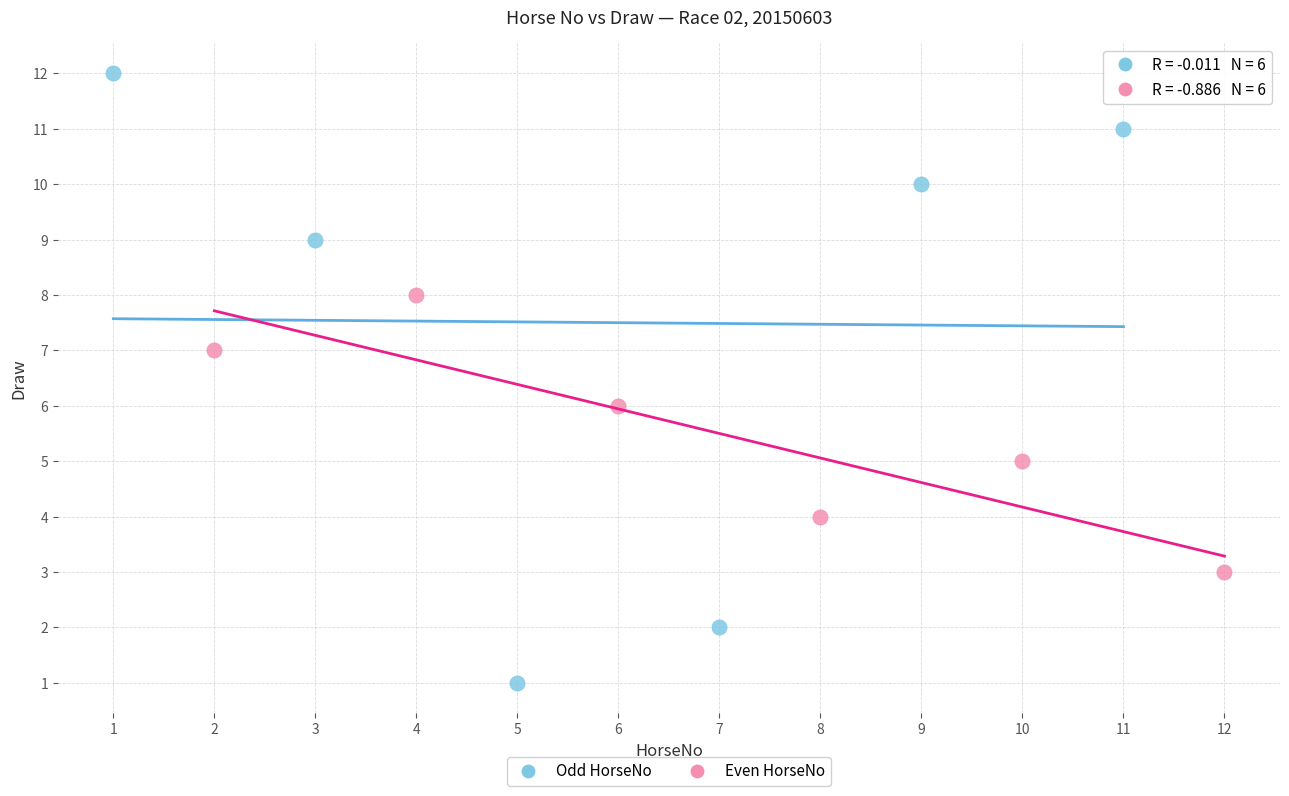

Which series has the largest Y range (max minus min)?

Odd HorseNo